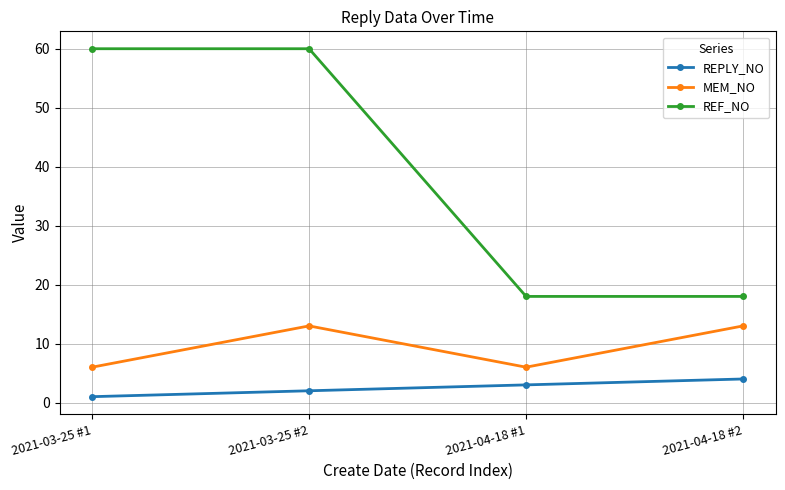

How many REF_NO values are between 18 and 60?

4